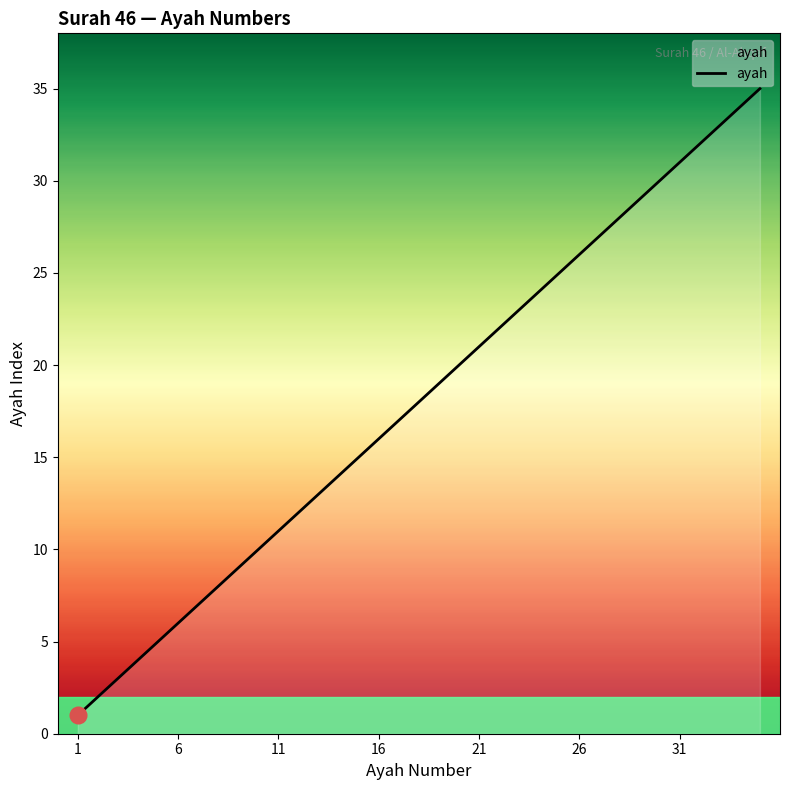

What is the difference between the maximum and minimum values?

34